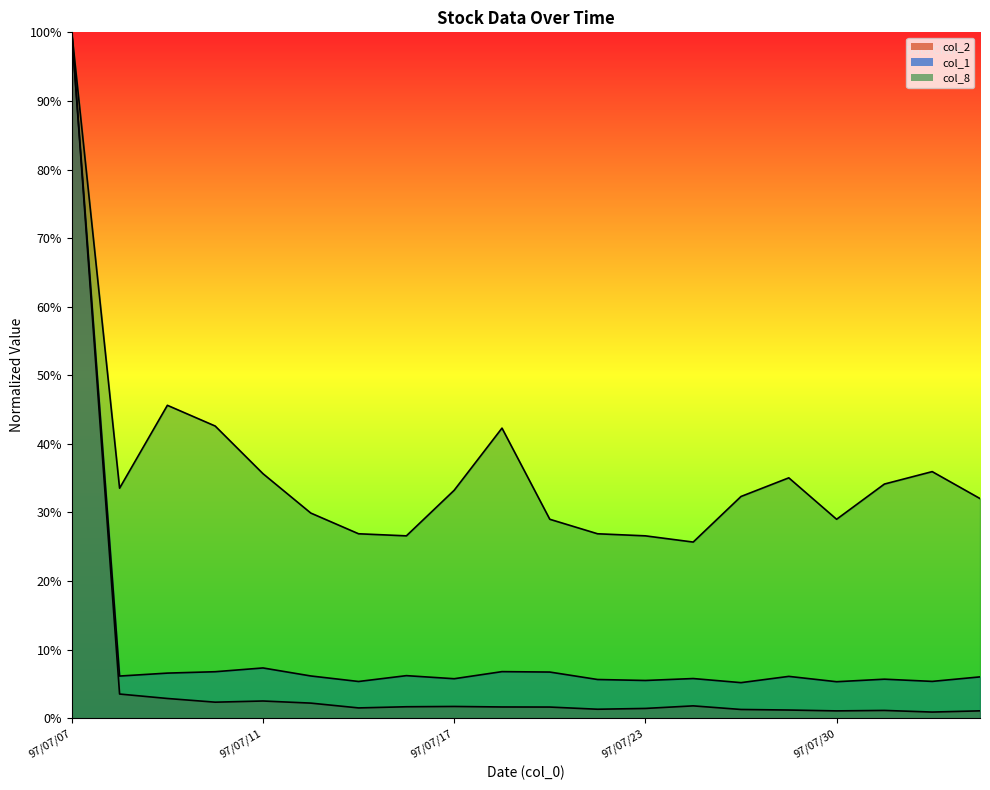

At which category is the sum across all series the highest?

97/07/07